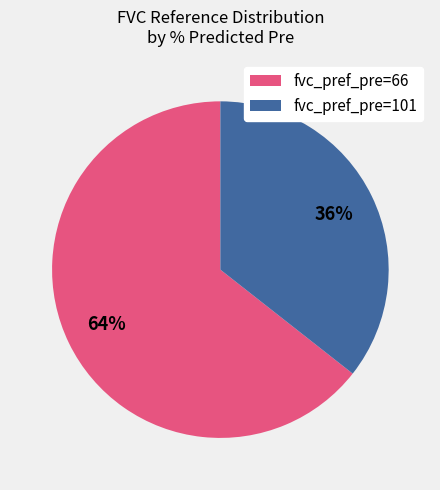

Between fvc_pref_pre=66 and fvc_pref_pre=101, which is larger?

fvc_pref_pre=66